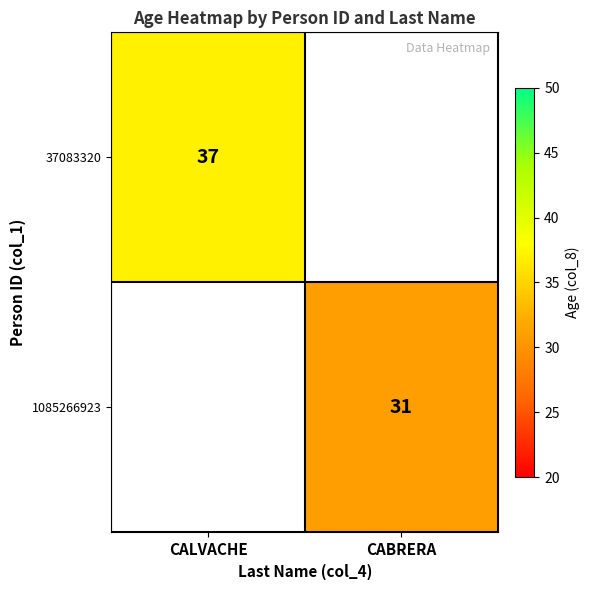

At how many categories does at least one series exceed 33?

1